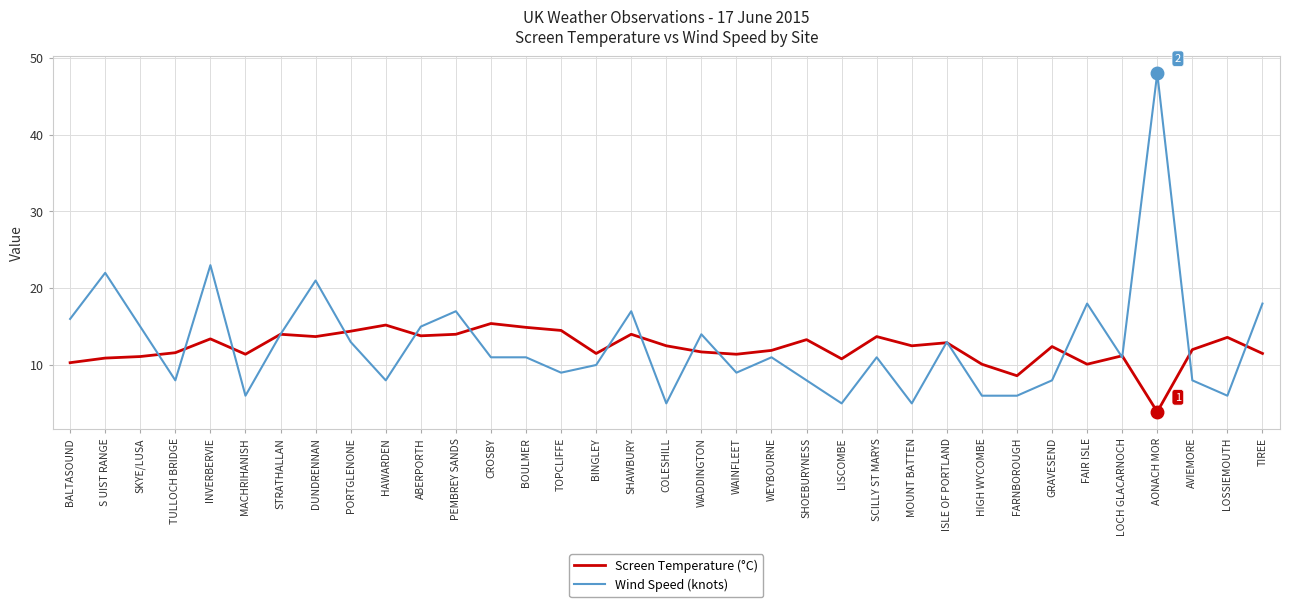

True or false: Screen Temperature (°C) has more than 0 interior local peaks.

True